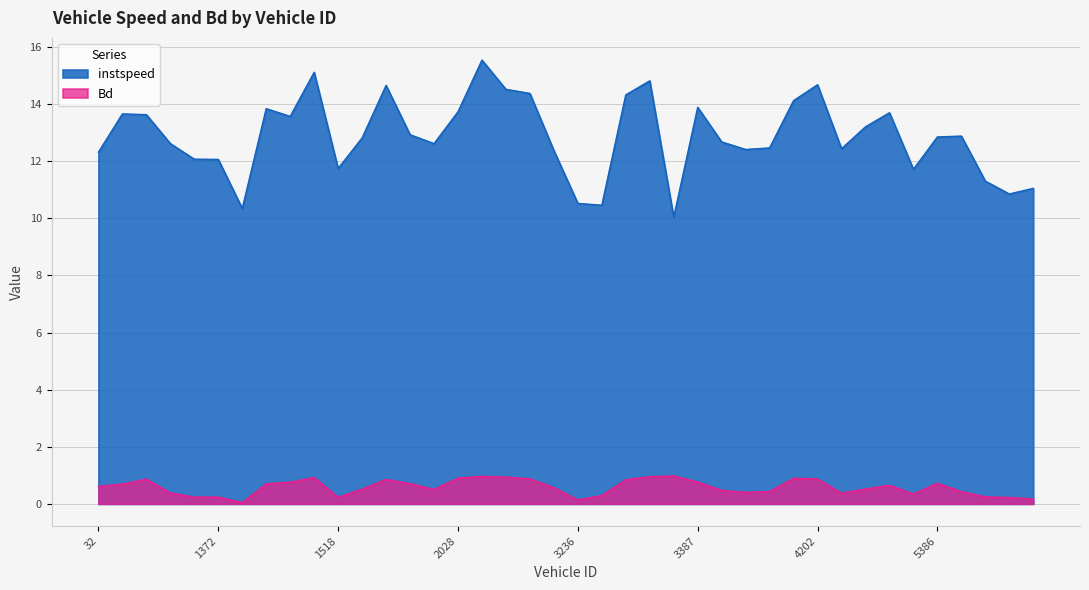

Does the chart have visible grid lines?

Yes